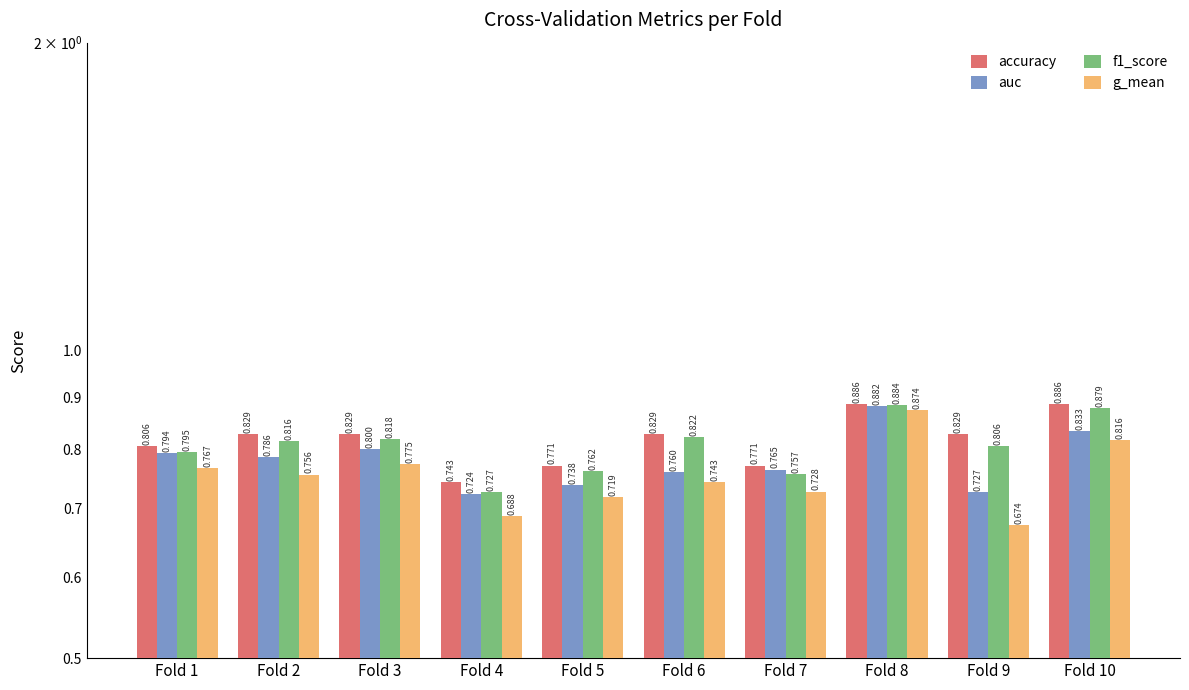

Which series changed the most between Fold 2 and Fold 10?

f1_score